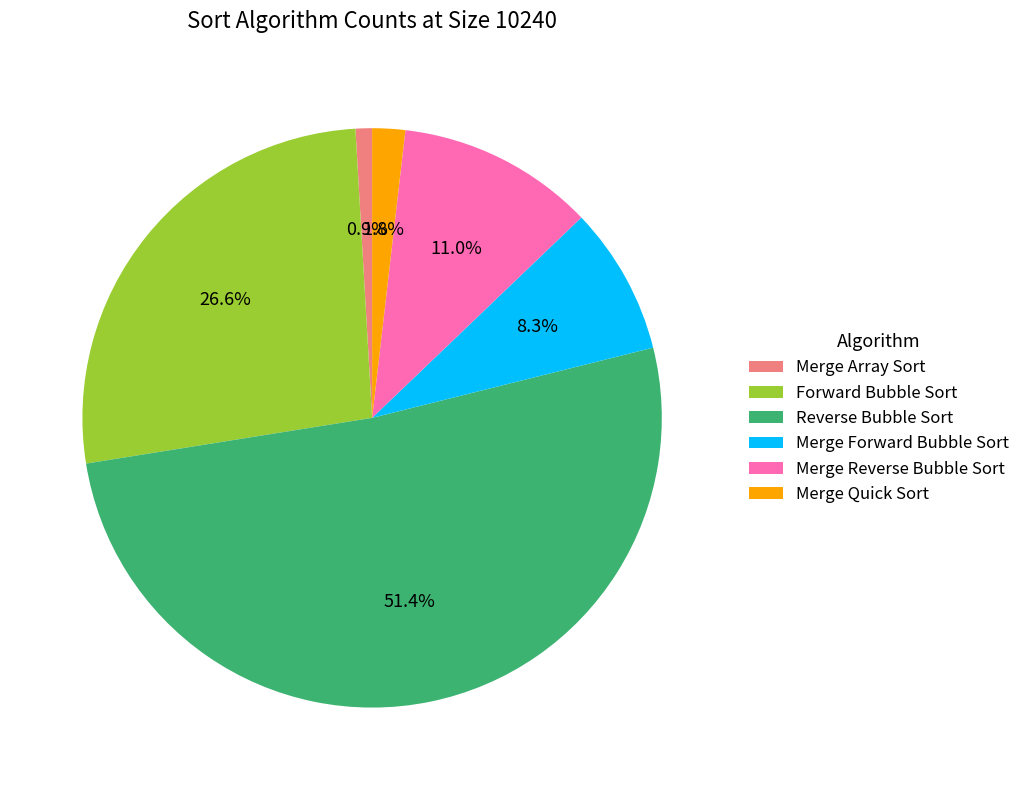

Which slice is the largest?

Reverse Bubble Sort